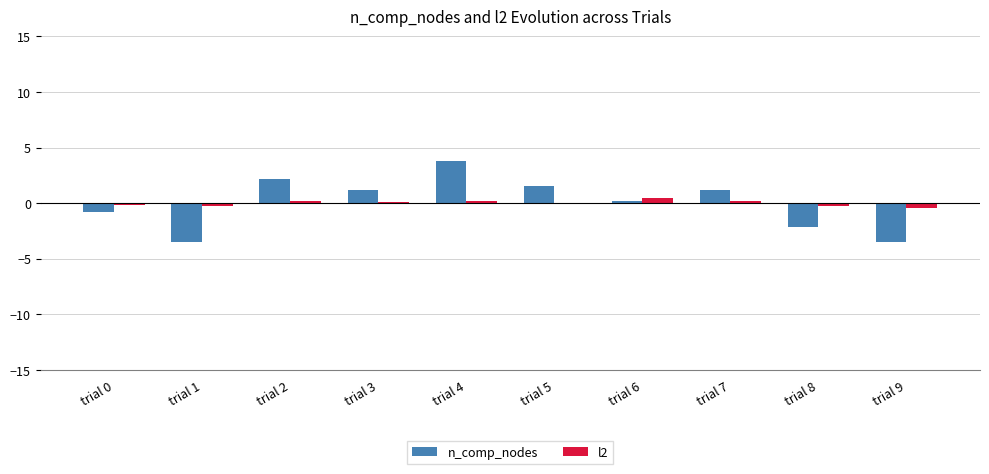

Are the bars grouped side by side (vs. stacked)?

Yes